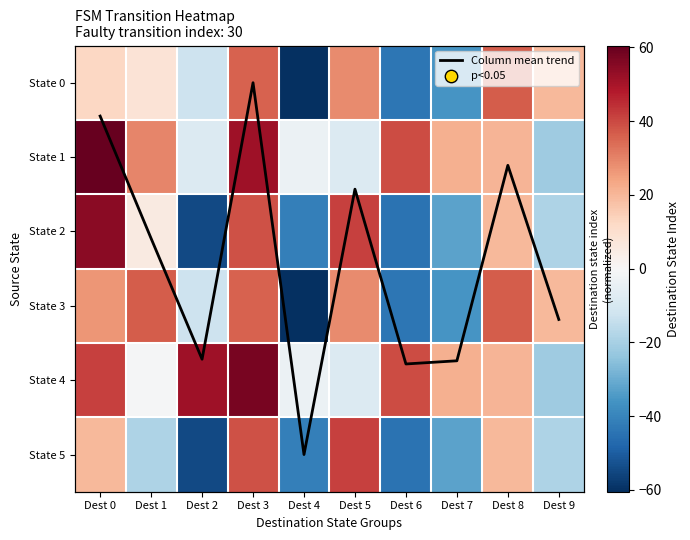

Is it true that State 1 equals 71.5 at Dest 3?

False